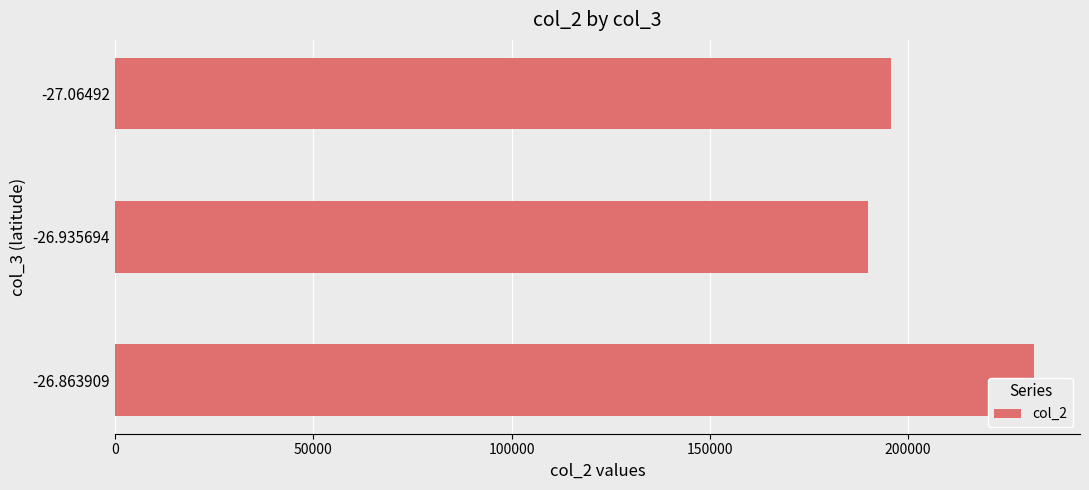

How many bars are there in total?

3